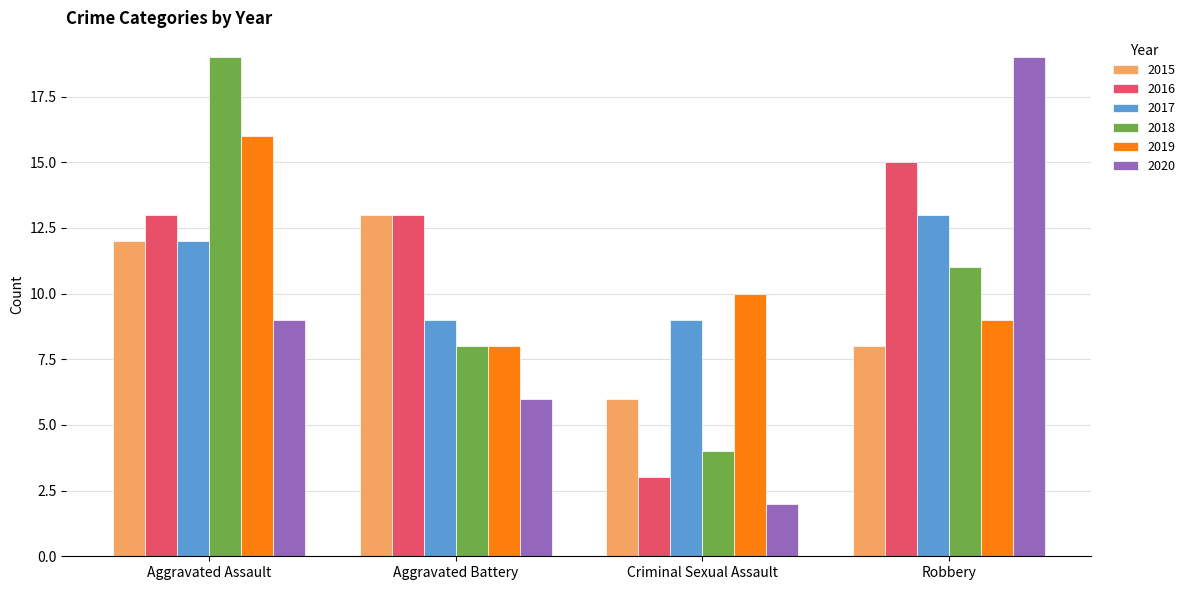

True or false: 2016 has a value of 17 at Aggravated Battery.

False